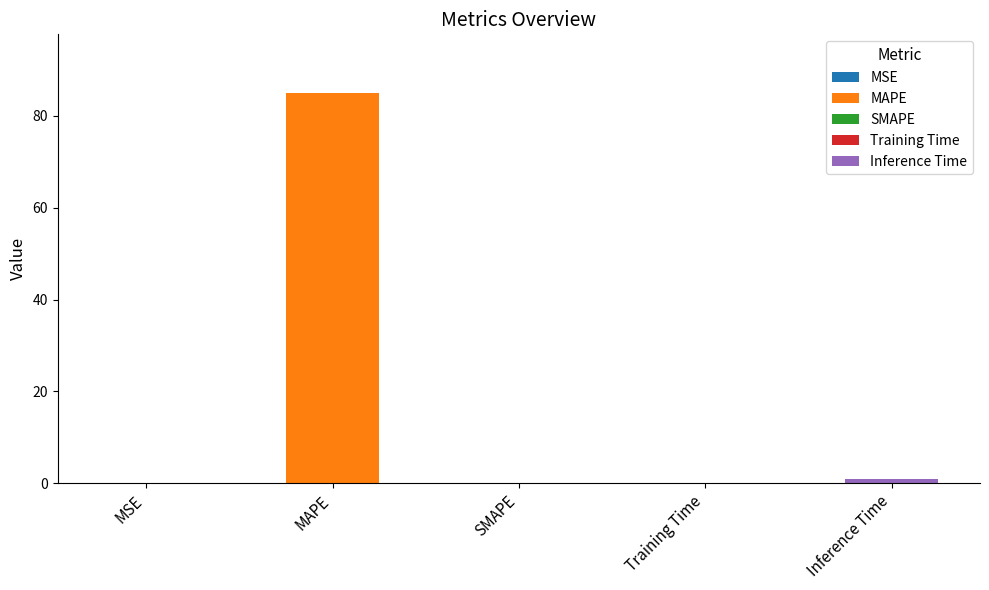

List the labels in order of value, smallest first.

SMAPE, MSE, Training Time, Inference Time, MAPE